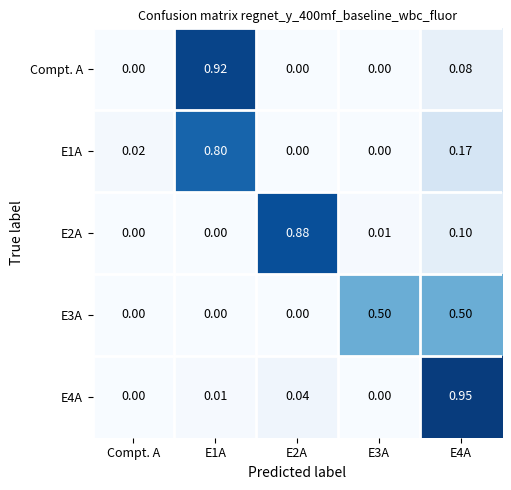

Between E1A and E3A, which series saw the biggest shift?

Compt. A